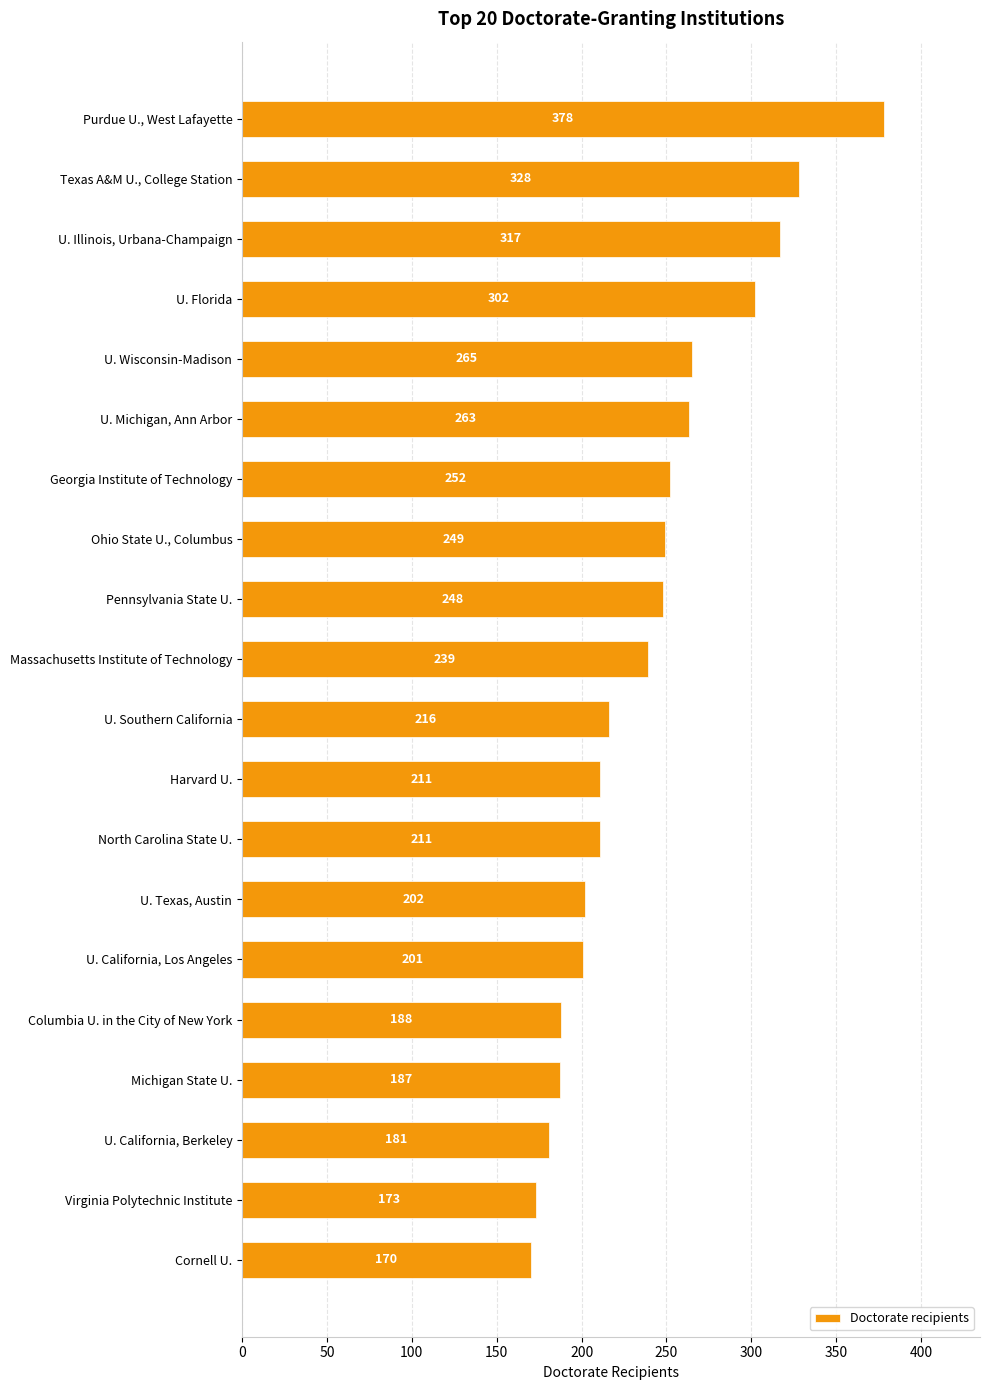

Reading top to bottom, list all the values displayed in this chart.

Purdue U., West Lafayette=378	Texas A&M U., College Station=328	U. Illinois, Urbana-Champaign=317	U. Florida=302	U. Wisconsin-Madison=265	U. Michigan, Ann Arbor=263	Georgia Institute of Technology=252	Ohio State U., Columbus=249	Pennsylvania State U.=248	Massachusetts Institute of Technology=239	U. Southern California=216	Harvard U.=211	North Carolina State U.=211	U. Texas, Austin=202	U. California, Los Angeles=201	Columbia U. in the City of New York=188	Michigan State U.=187	U. California, Berkeley=181	Virginia Polytechnic Institute=173	Cornell U.=170